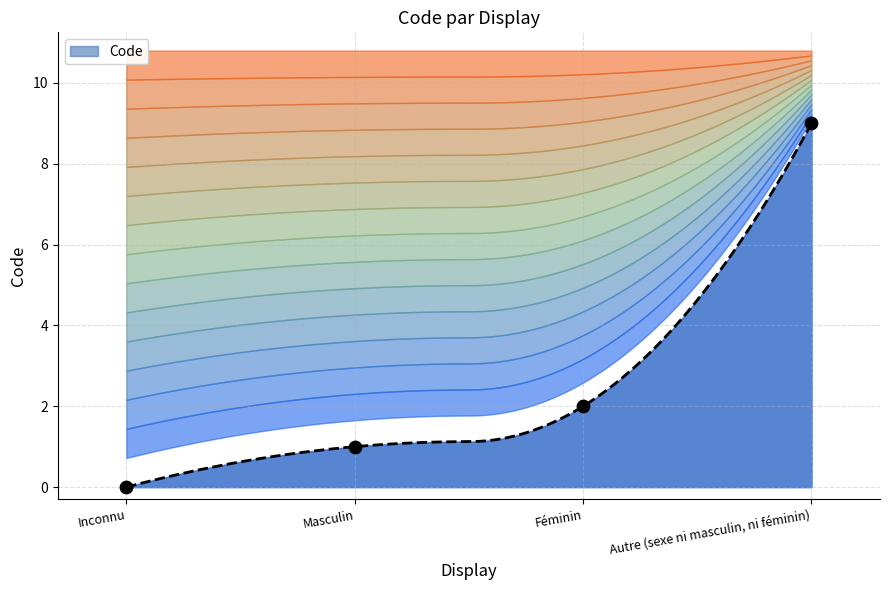

What is the change in value from Inconnu to Autre (sexe ni masculin, ni féminin)?

+9